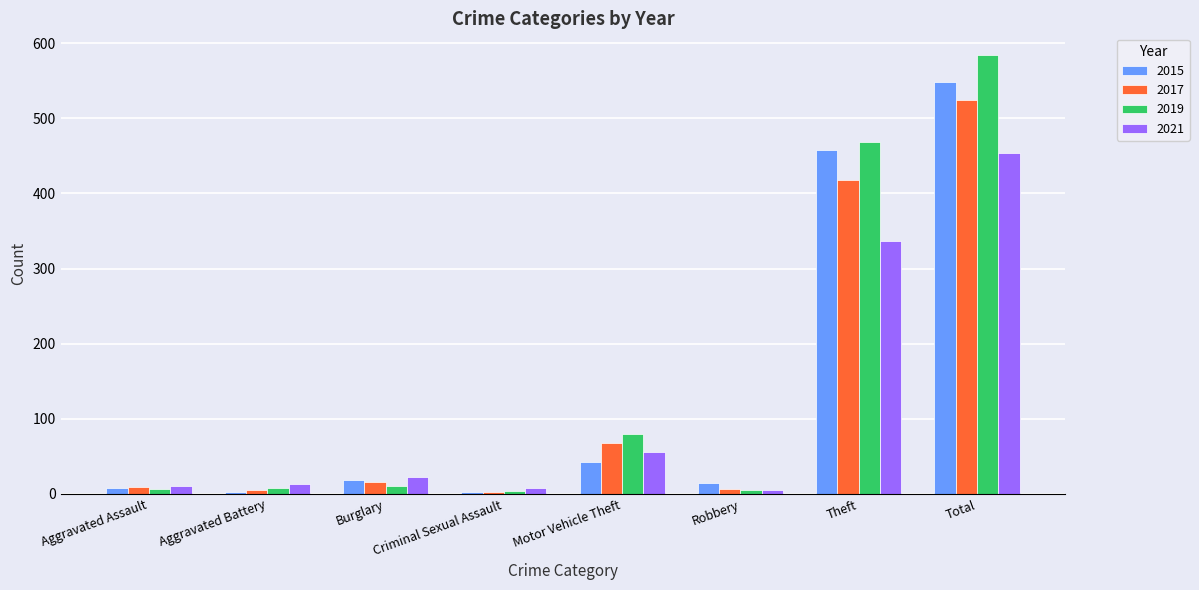

What are all the series names shown in the legend?

2015, 2017, 2019, 2021